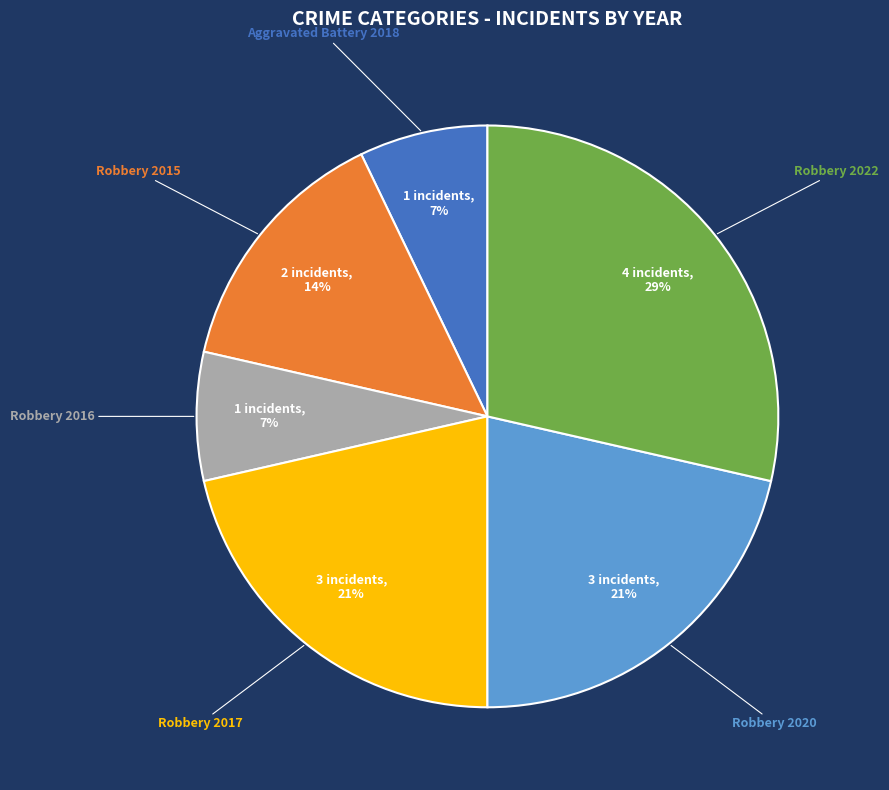

Count the number of slices in the pie.

6